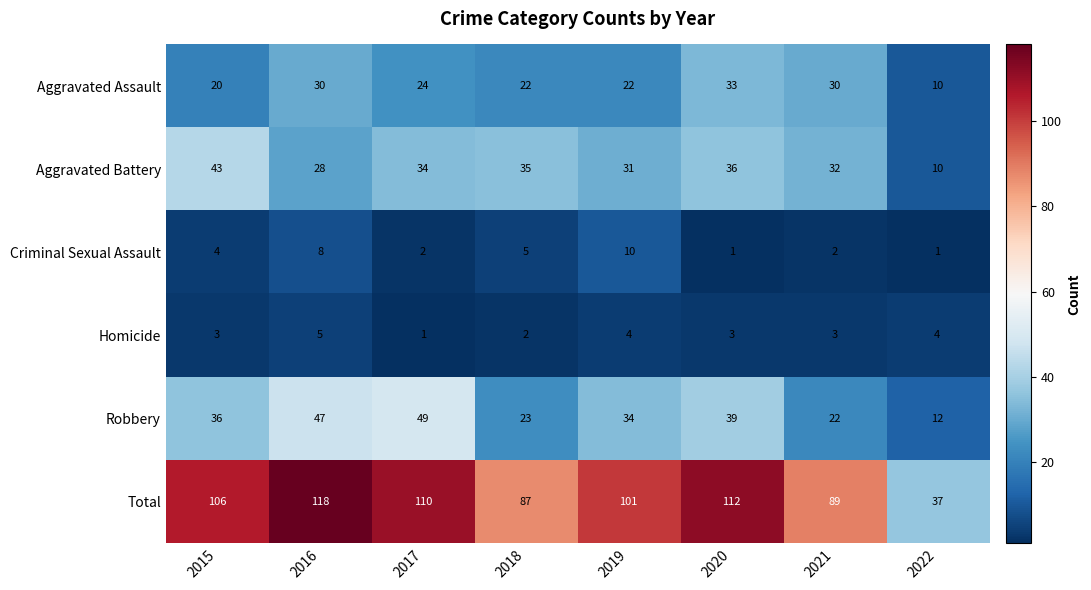

True or false: Total has a value of 118 at 2016.

True